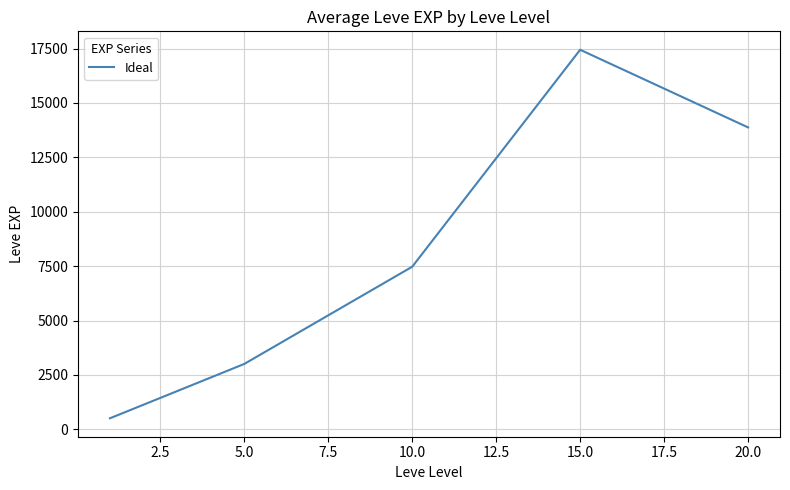

Reading right to left, list all the values displayed in this chart.

13876.7	17445.0	7475.0	3008.3	510.2